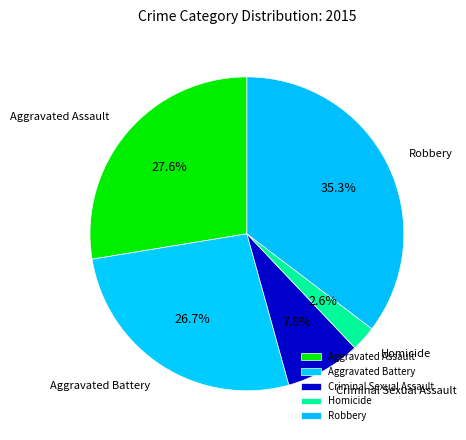

To the nearest percent, what is the average slice percentage?

20%